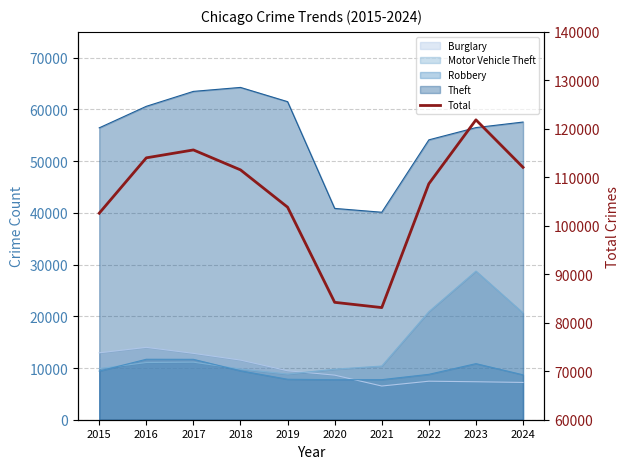

What value does the data have at 2016, to the nearest 50?

114000